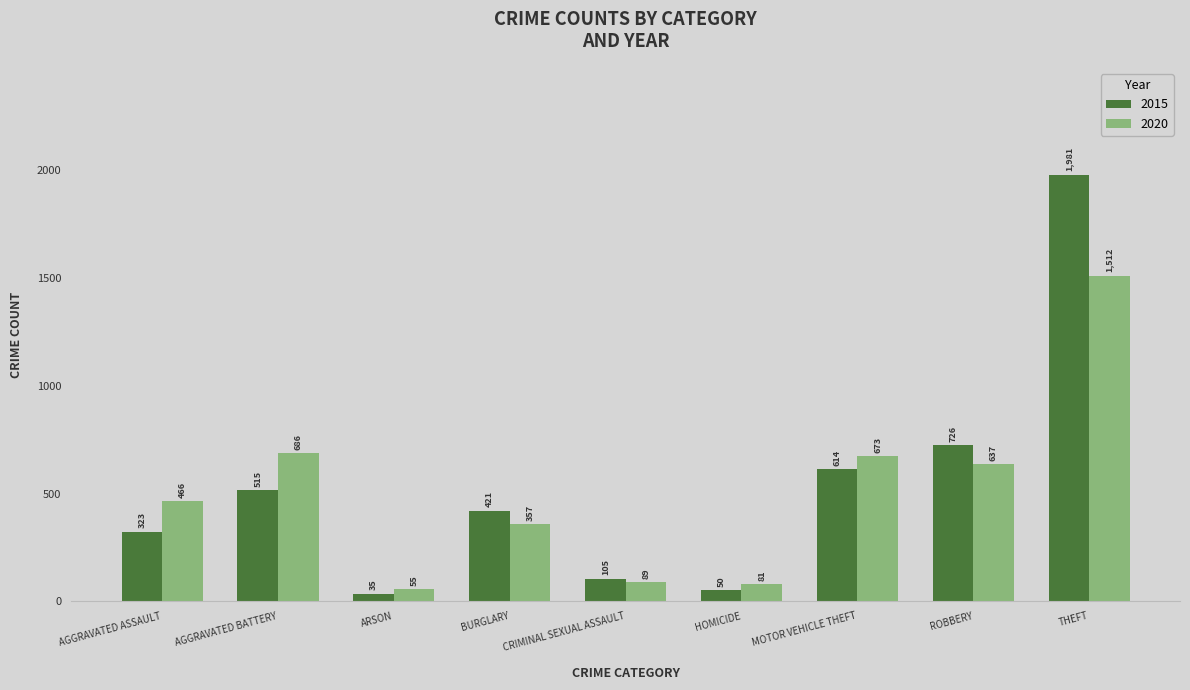

What is the difference between the maximum and second lowest values in the 2020 series?

1431